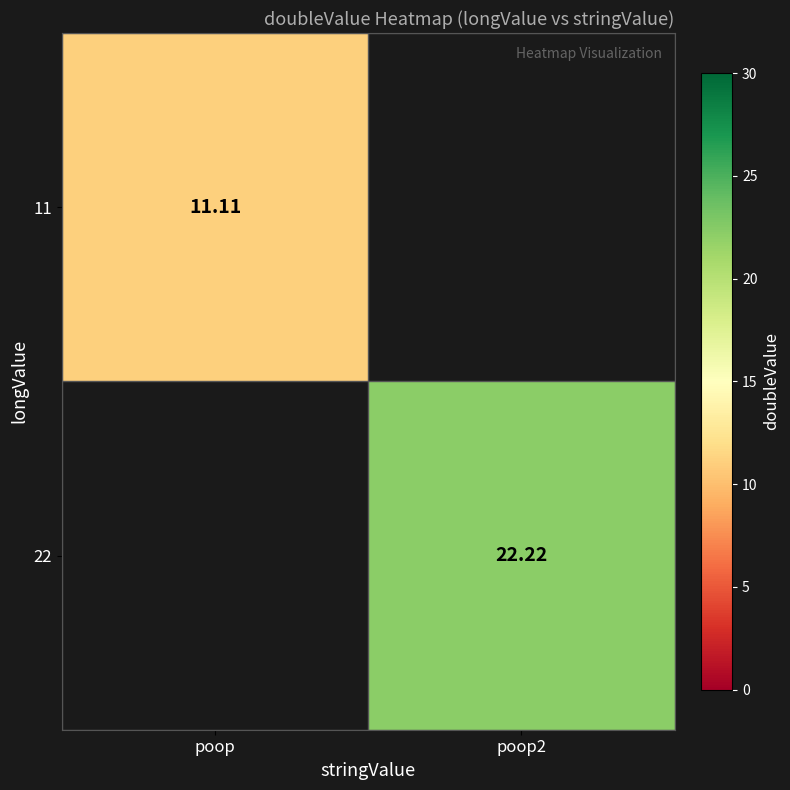

How many categories are shown in the chart?

2